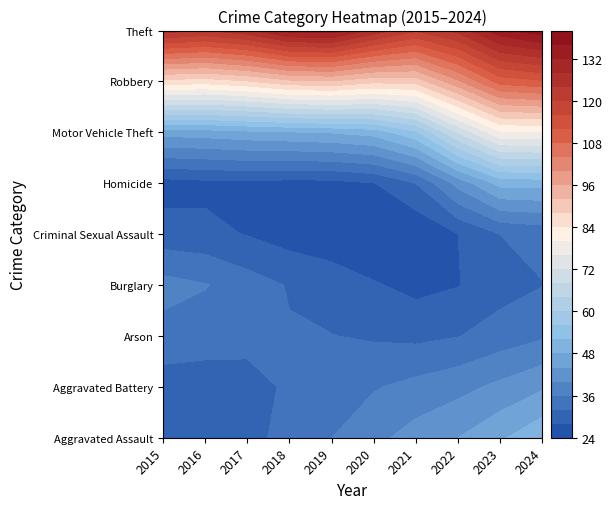

At how many categories does at least one series exceed 25?

10